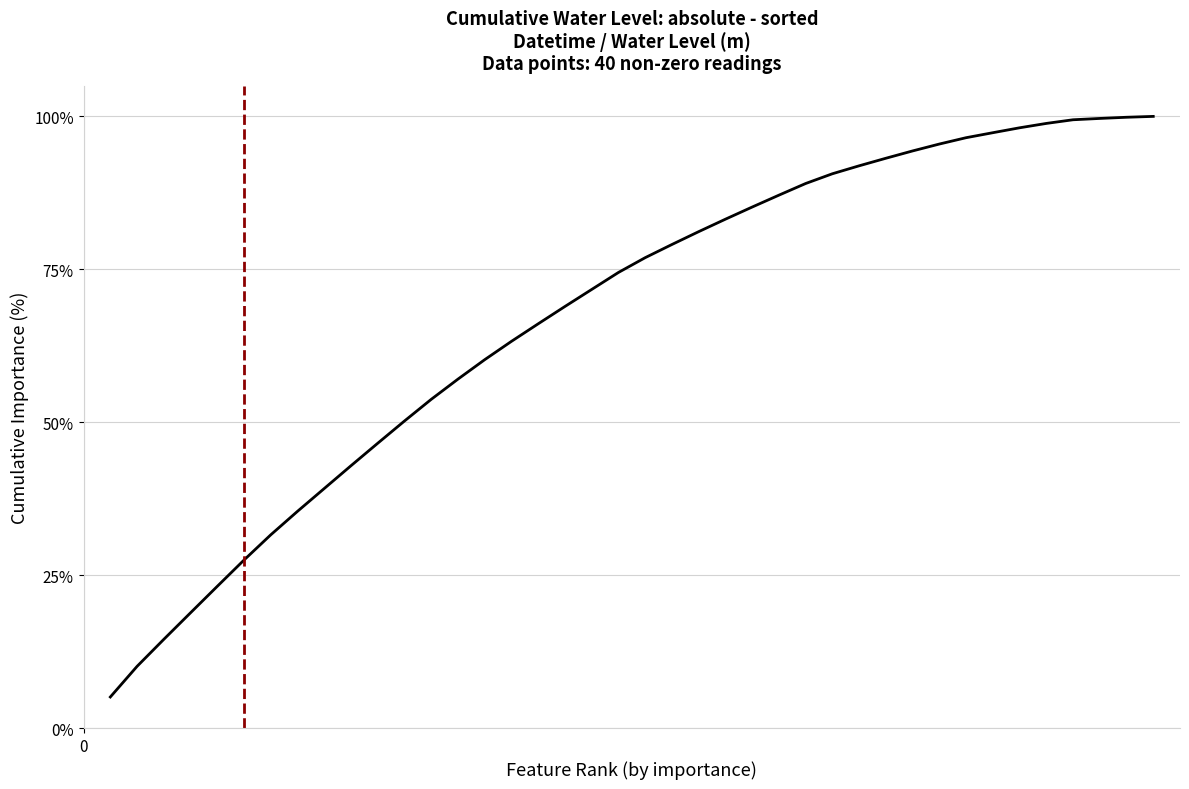

What is the smallest value displayed?

5.1